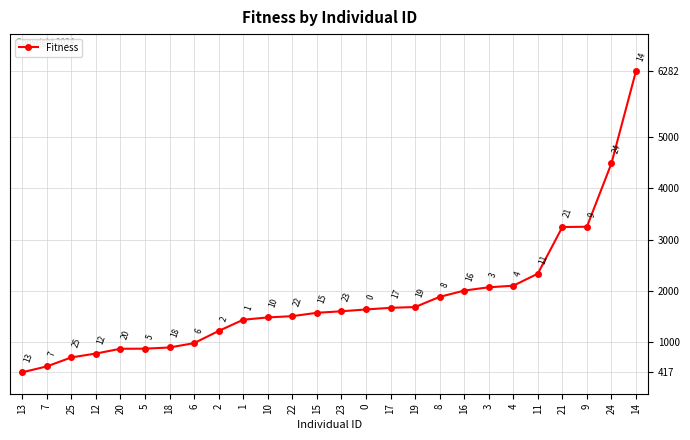

How many data points are less than 1605?

13